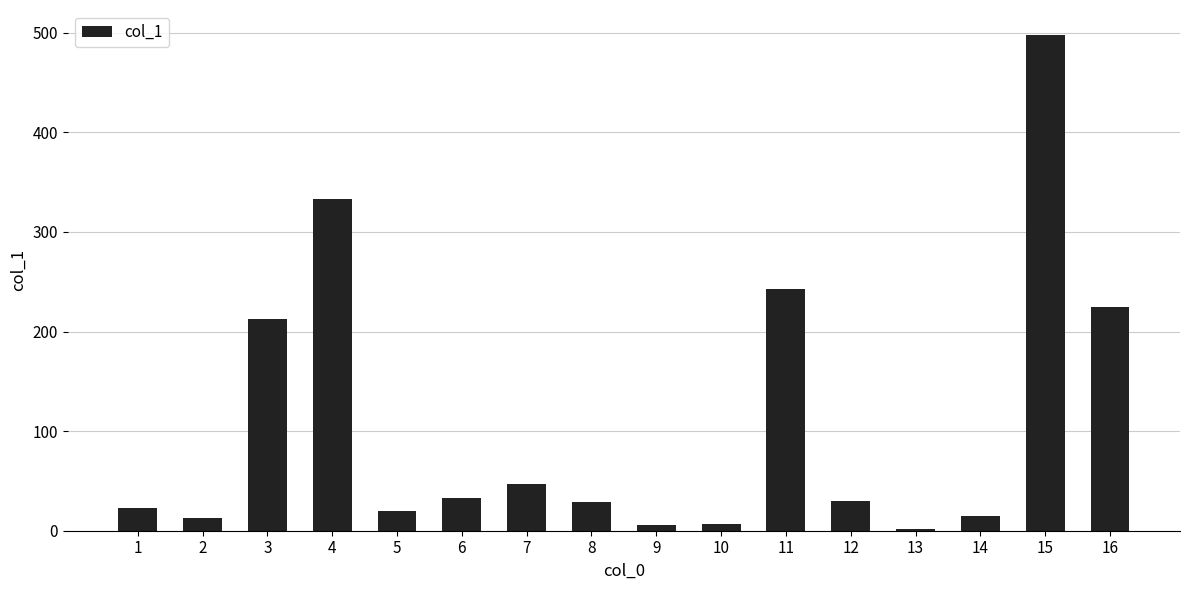

True or false: the data shows 309.6 at 15.

False